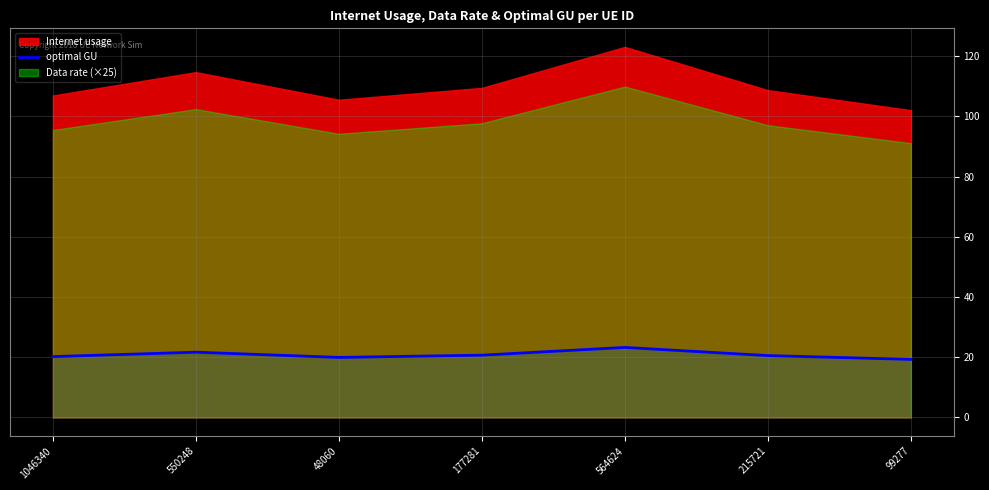

Which label corresponds to the largest value in the chart?

564624